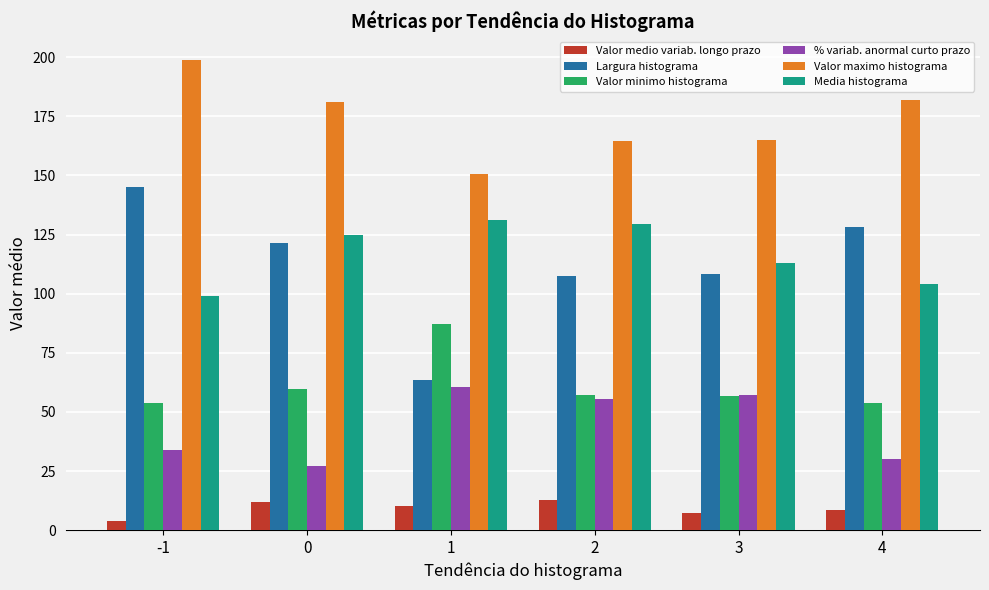

Read the Valor maximo histograma value at -1.

199.0